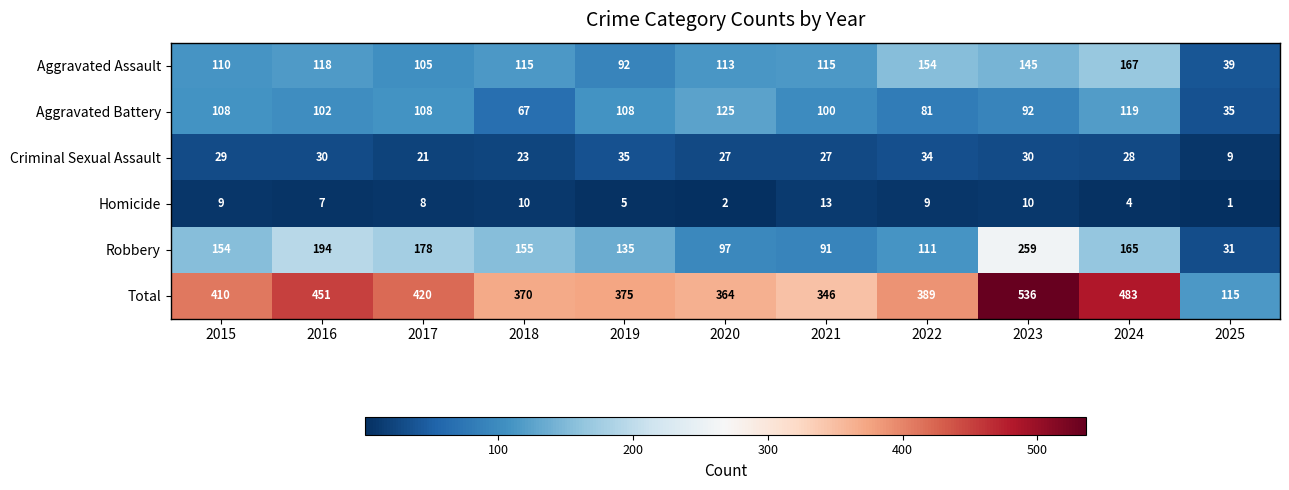

What is the spread (max minus min) of values at 2021?

333